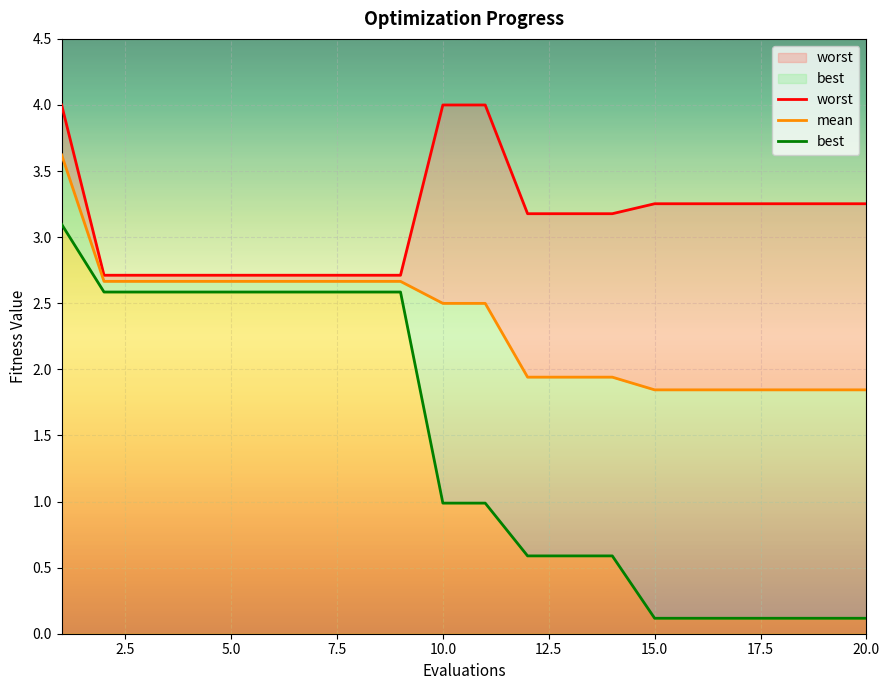

List the series in order of their peak value, highest first.

worst, mean, best